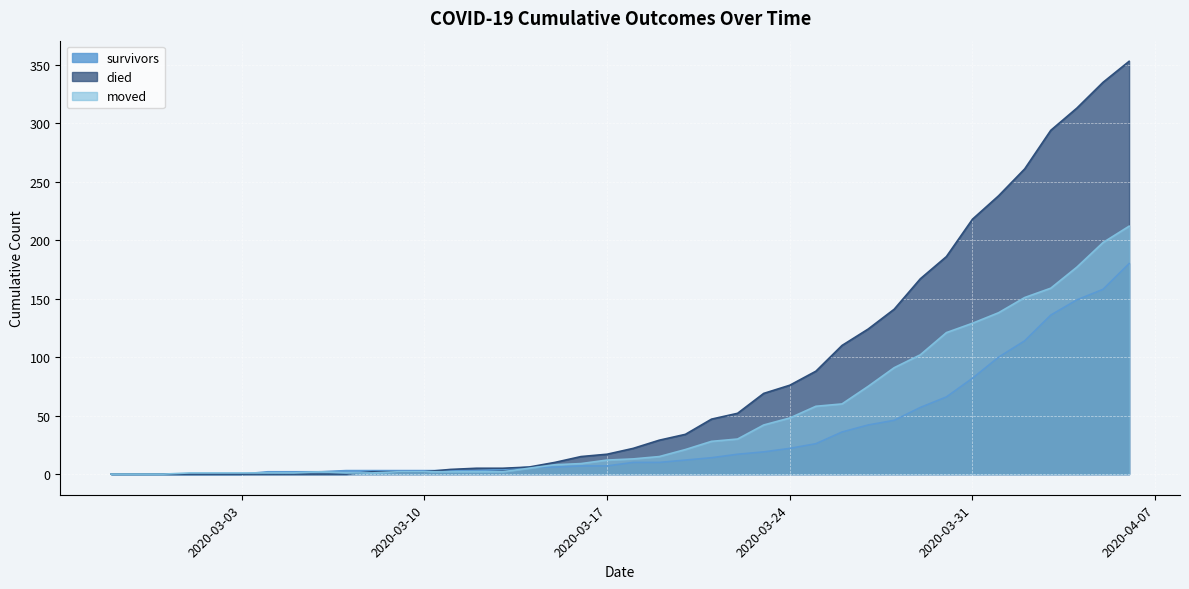

Where is died nearest to the value 176?

2020-03-29